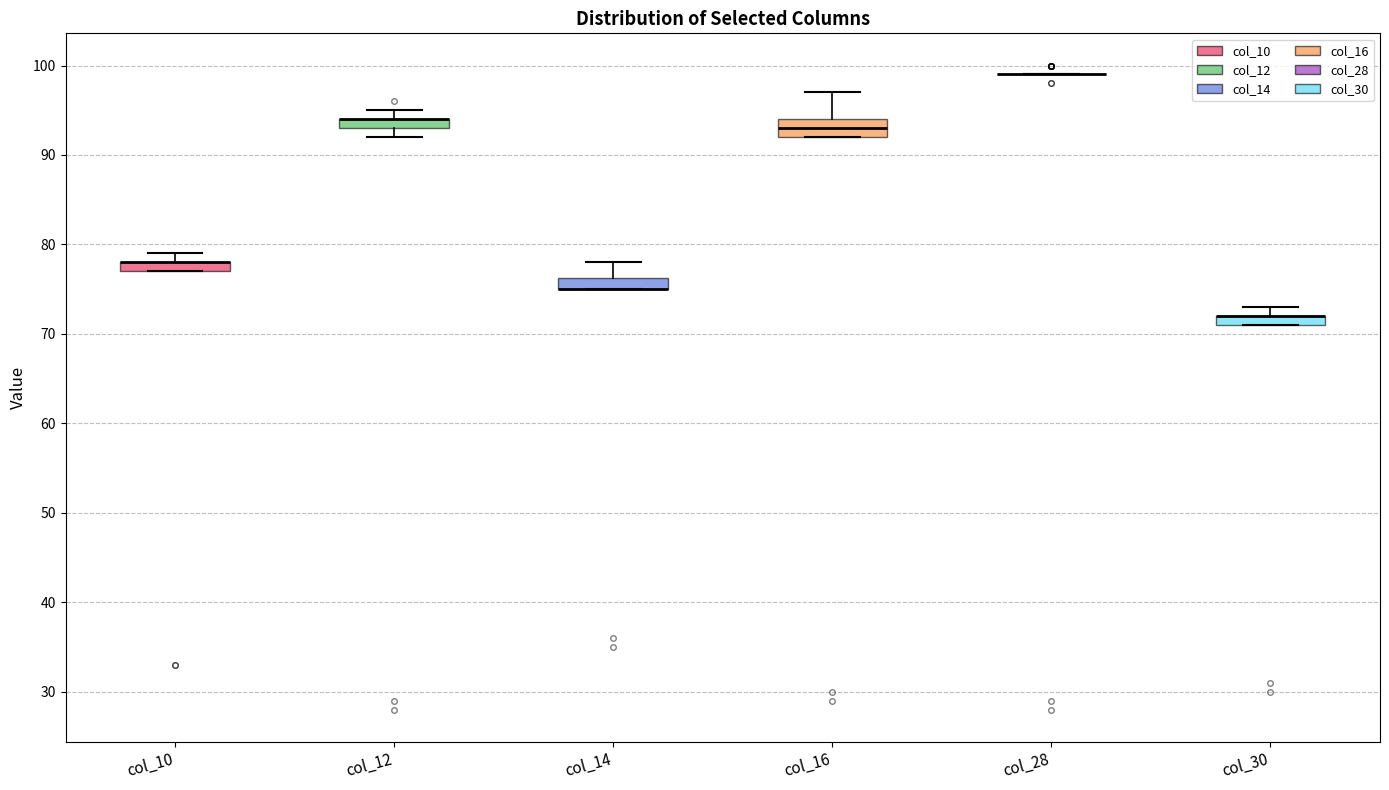

Where is the upper edge of the box for col_30 on the y-axis? The values are not printed on the chart, so give them approximately, as read against the axis.

72